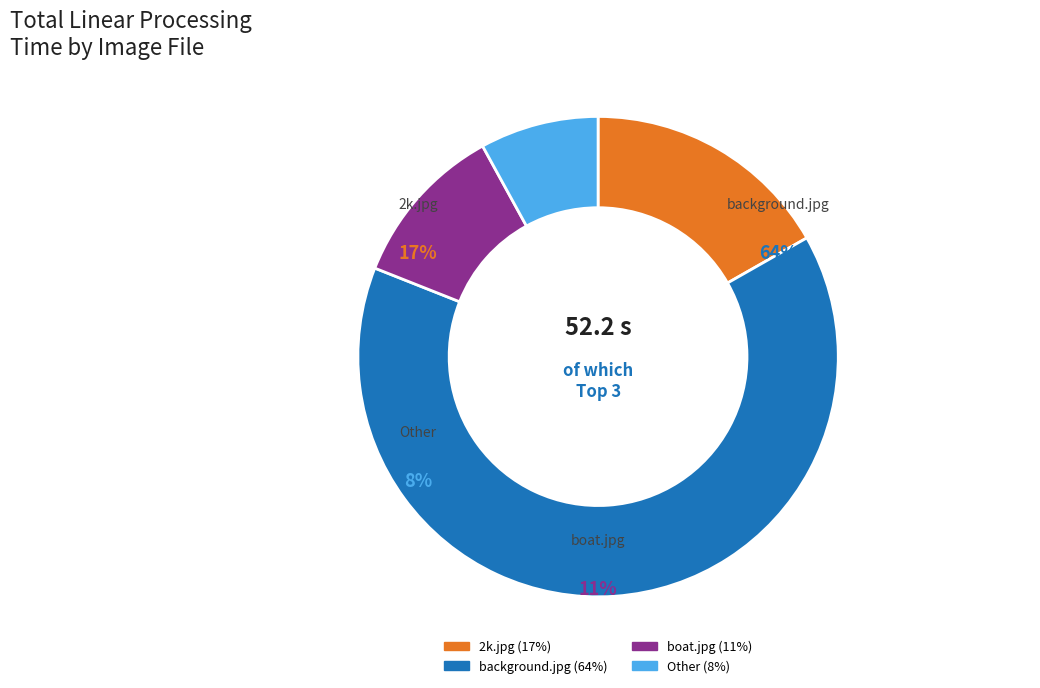

To the nearest percent, what is the combined percentage of Other and input/background.jpg?

72%